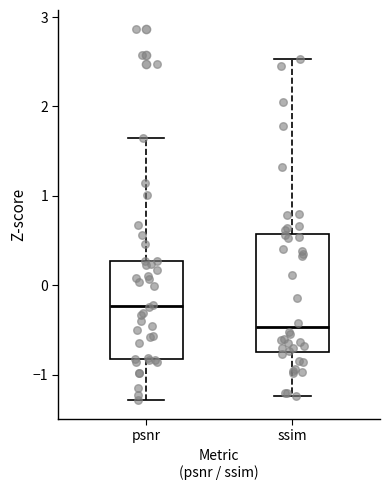

Which box has the highest median line?

psnr